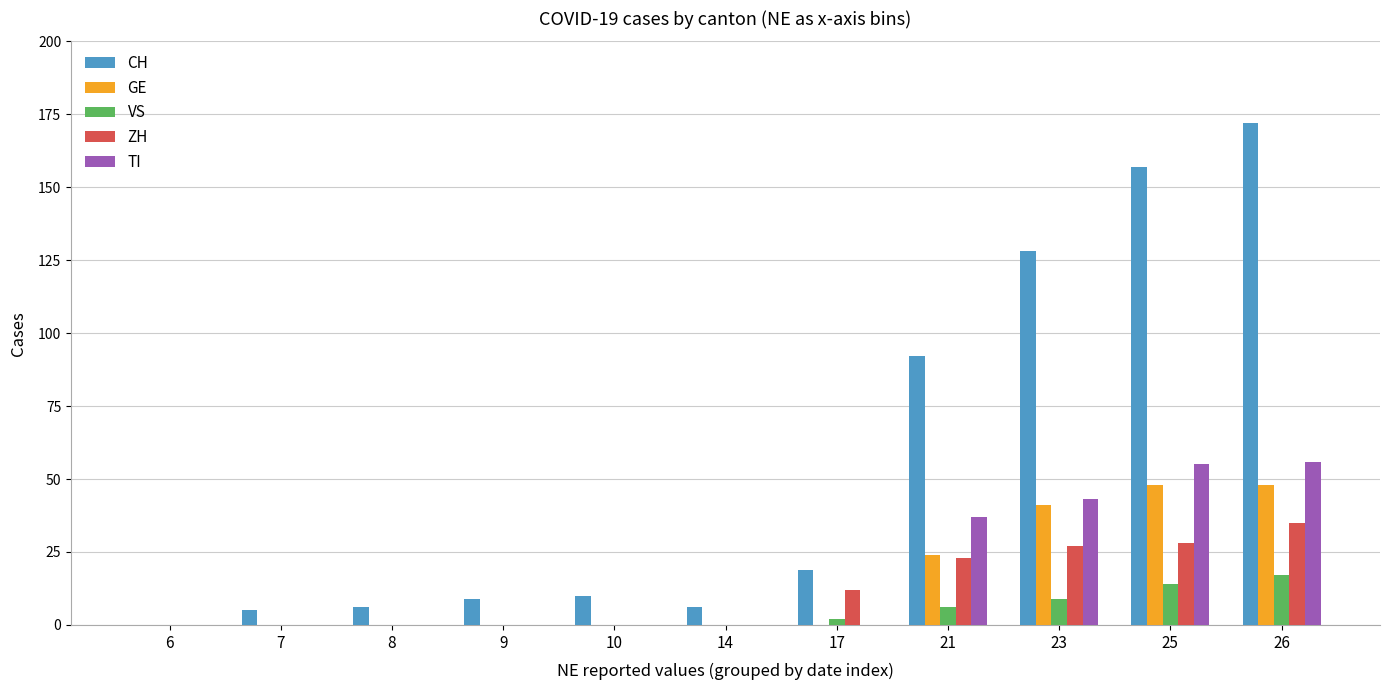

Which label corresponds to the largest value in the chart?

26